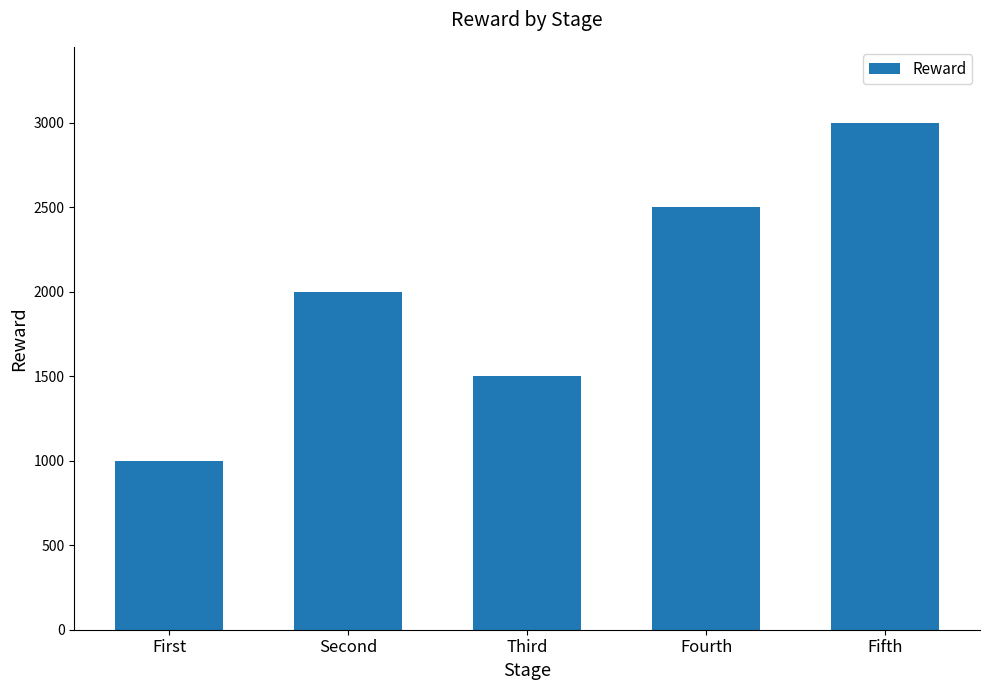

List the labels in order of value, largest first.

Fifth, Fourth, Second, Third, First